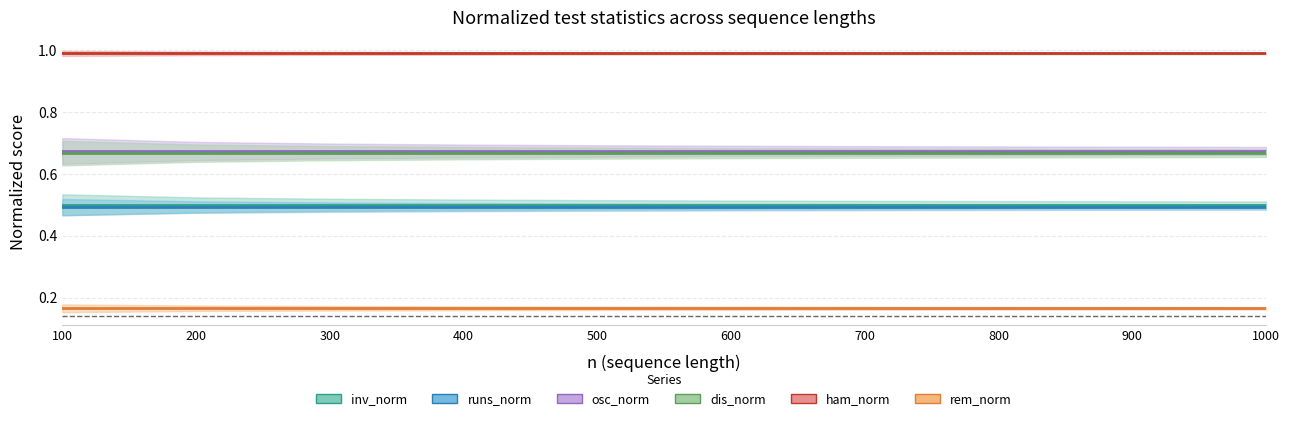

What is the sum of the dis_norm values at 600 and 300?

1.3